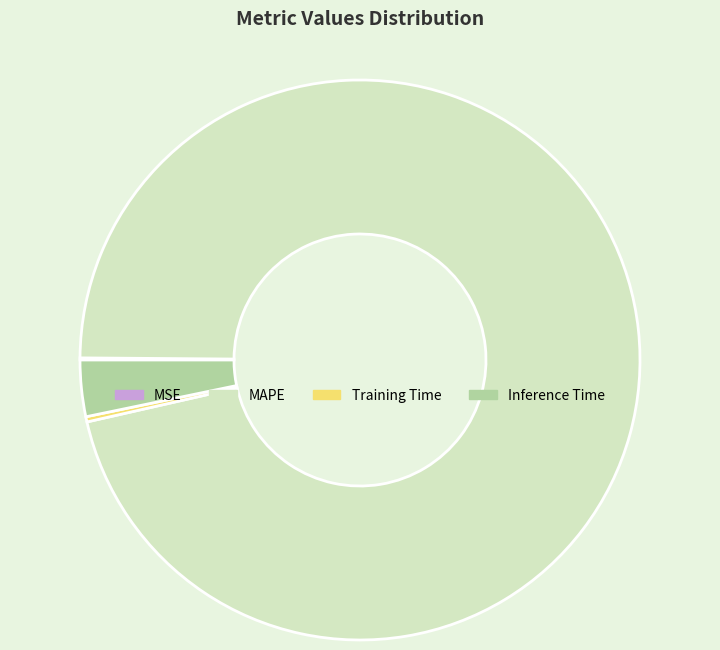

The MAPE slice represents 96% of the pie. True or false?

True